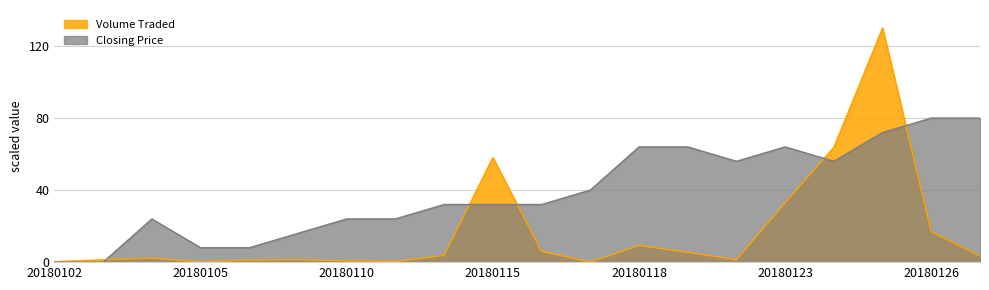

Reading left to right, list all the values displayed in this chart.

Volume Traded: 20180102=0.3	20180103=1.3	20180104=2.2	20180105=0.1	20180108=1.1	20180109=1.3	20180110=0.7	20180111=0.3	20180112=3.8	20180115=58.0	20180116=6.0	20180117=0.0	20180118=9.3	20180119=5.5	20180122=1.3	20180123=33.0	20180124=63.8	20180125=130.0	20180126=16.8	20180129=3.5
Closing Price: 20180102=0.0	20180103=0.0	20180104=24.0	20180105=8.0	20180108=8.0	20180109=16.0	20180110=24.0	20180111=24.0	20180112=32.0	20180115=32.0	20180116=32.0	20180117=40.0	20180118=64.0	20180119=64.0	20180122=56.0	20180123=64.0	20180124=56.0	20180125=72.0	20180126=80.0	20180129=80.0